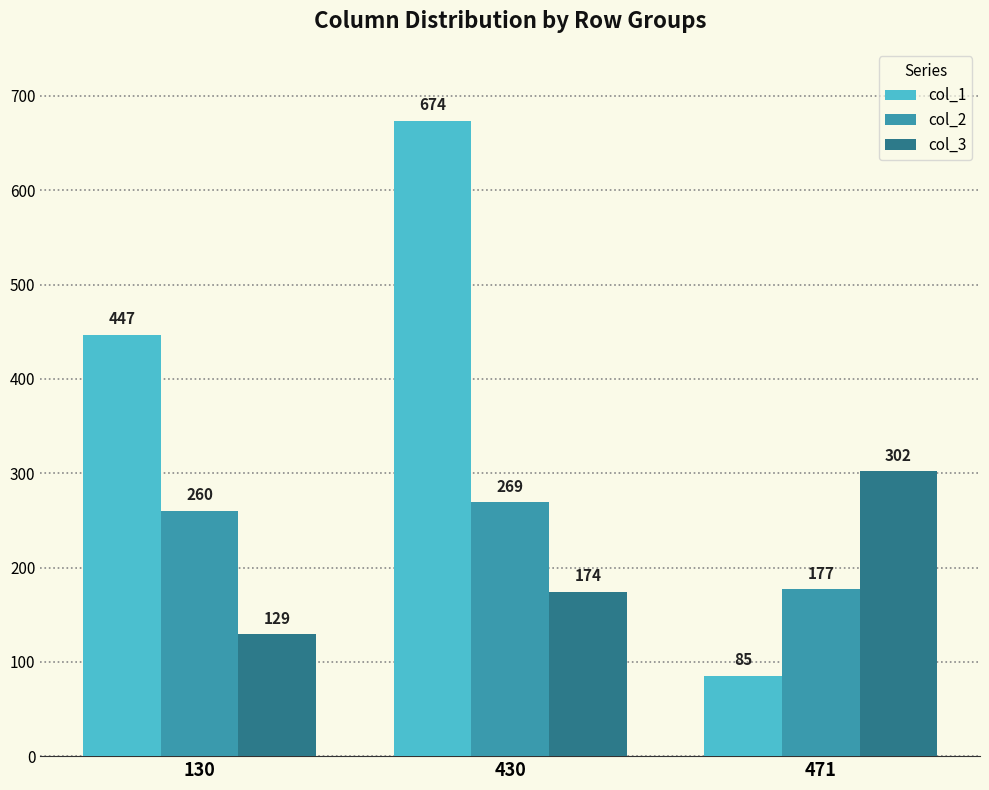

At which category is the sum across all series the highest?

430